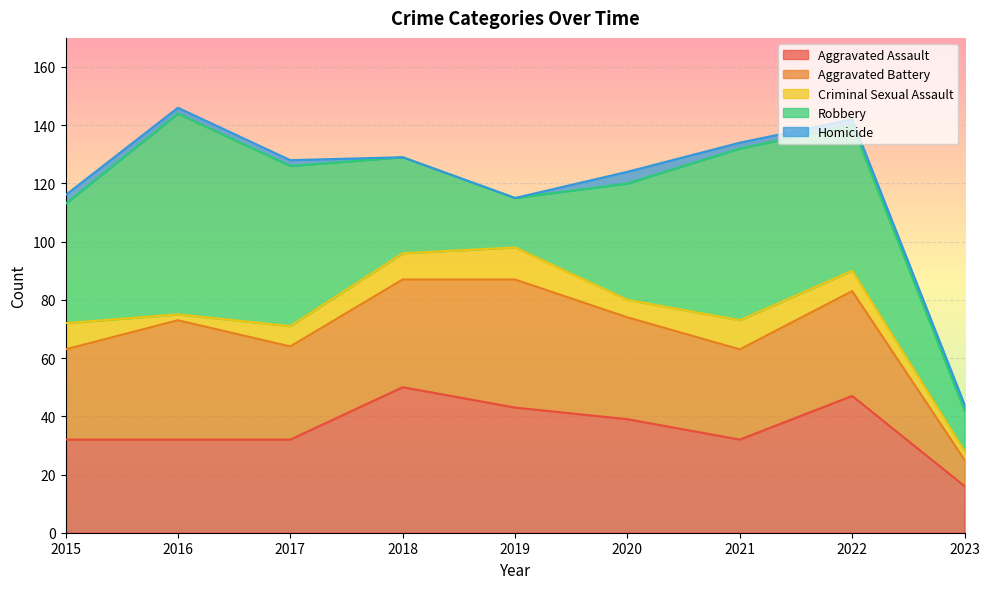

Reading left to right, list all the values displayed in this chart.

Aggravated Assault: 32	32	32	50	43	39	32	47	16
Aggravated Battery: 31	41	32	37	44	35	31	36	9
Criminal Sexual Assault: 9	2	7	9	11	6	10	7	3
Robbery: 41	69	55	33	17	40	59	50	14
Homicide: 3	2	2	0	0	4	2	2	2